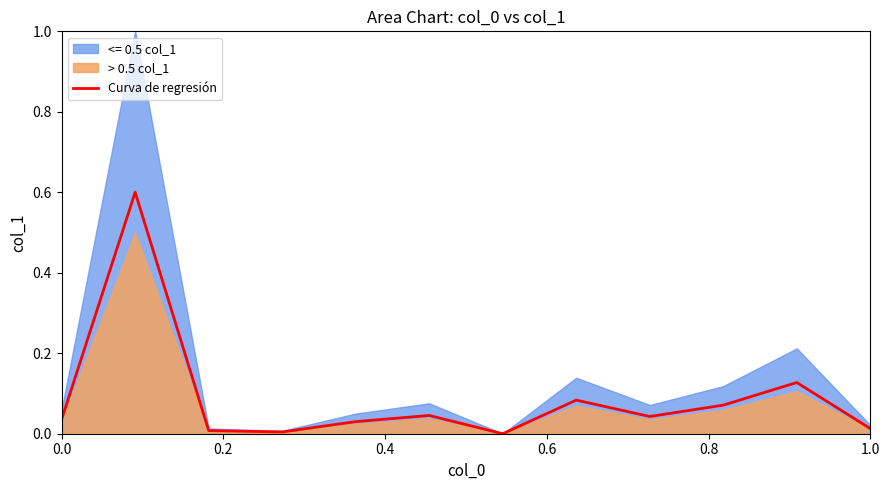

What is the highest value of the Curva de regresión series?

0.6